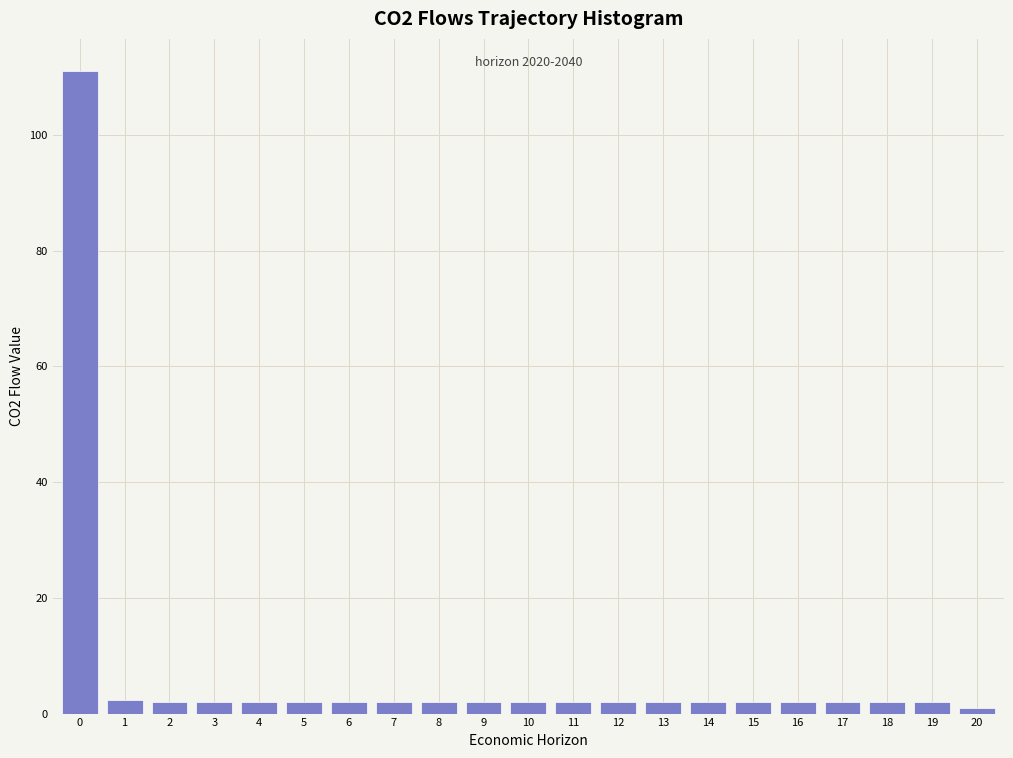

What is the average value?

7.1